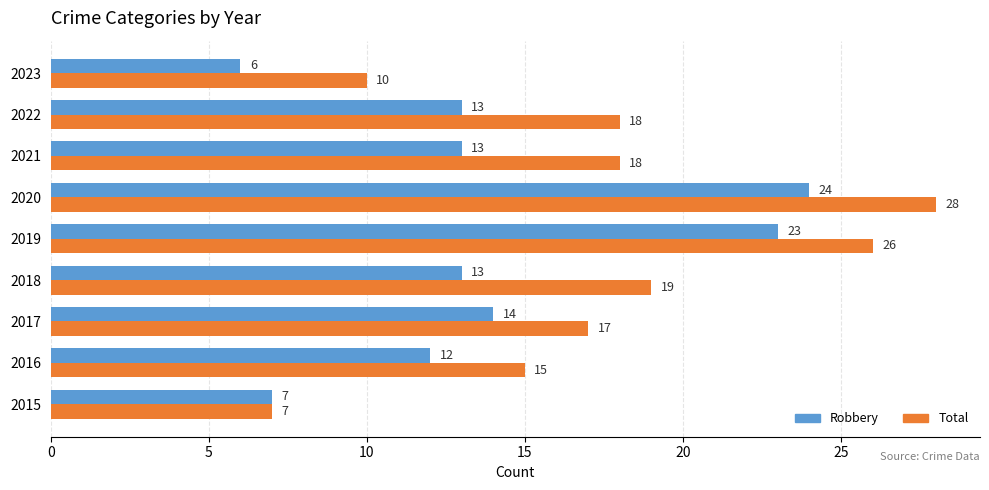

What are all the series names shown in the legend?

Robbery, Total